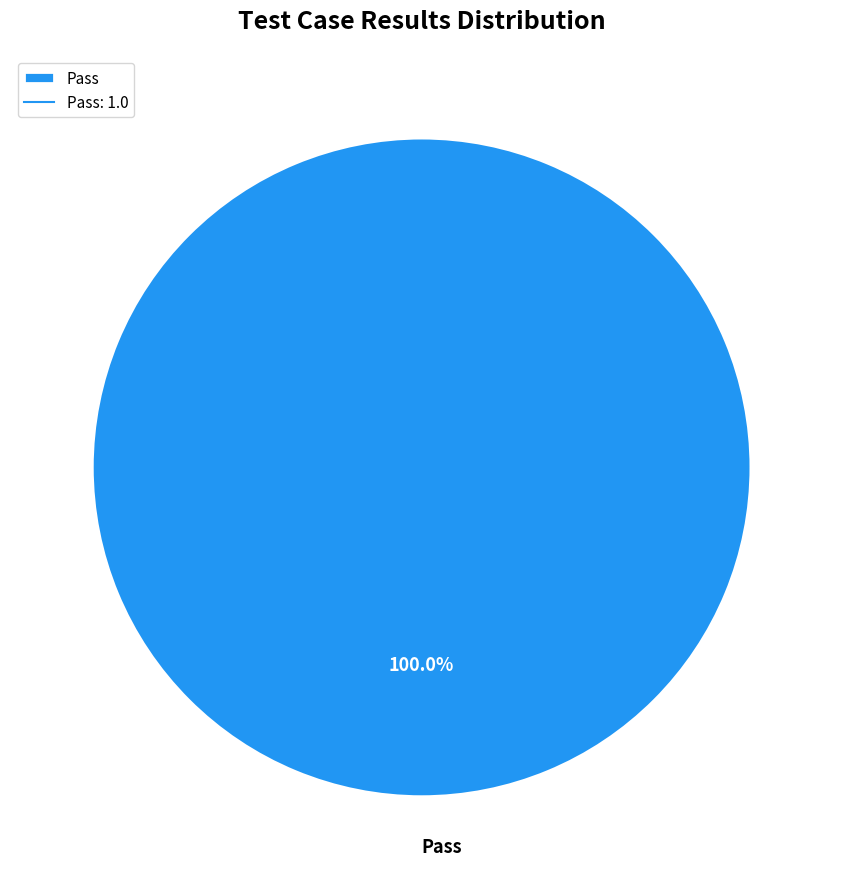

Rank the categories by value from highest to lowest.

Pass